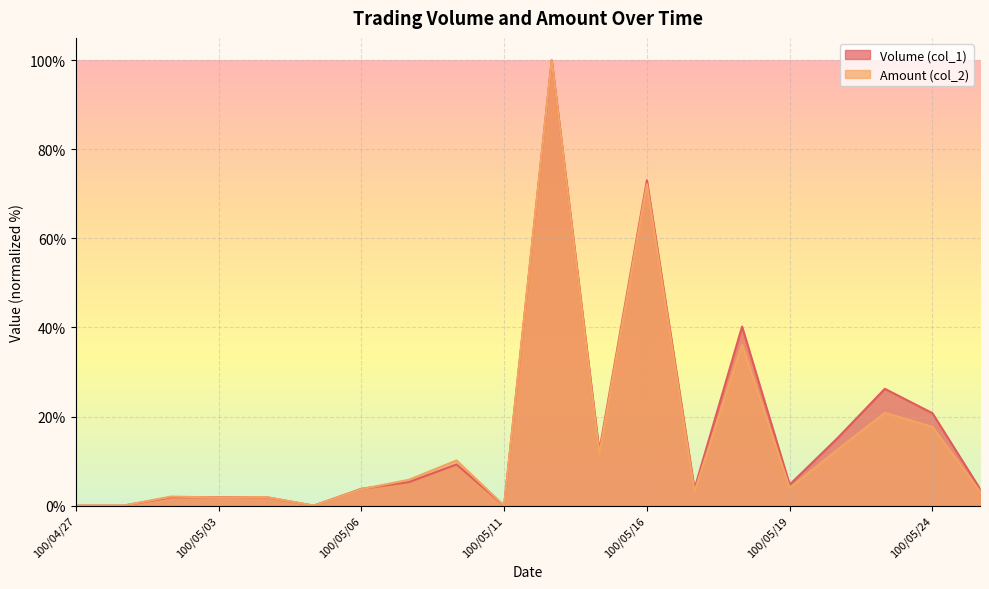

Is it true that Volume (col_1) equals 32.0 at 100/05/11?

False